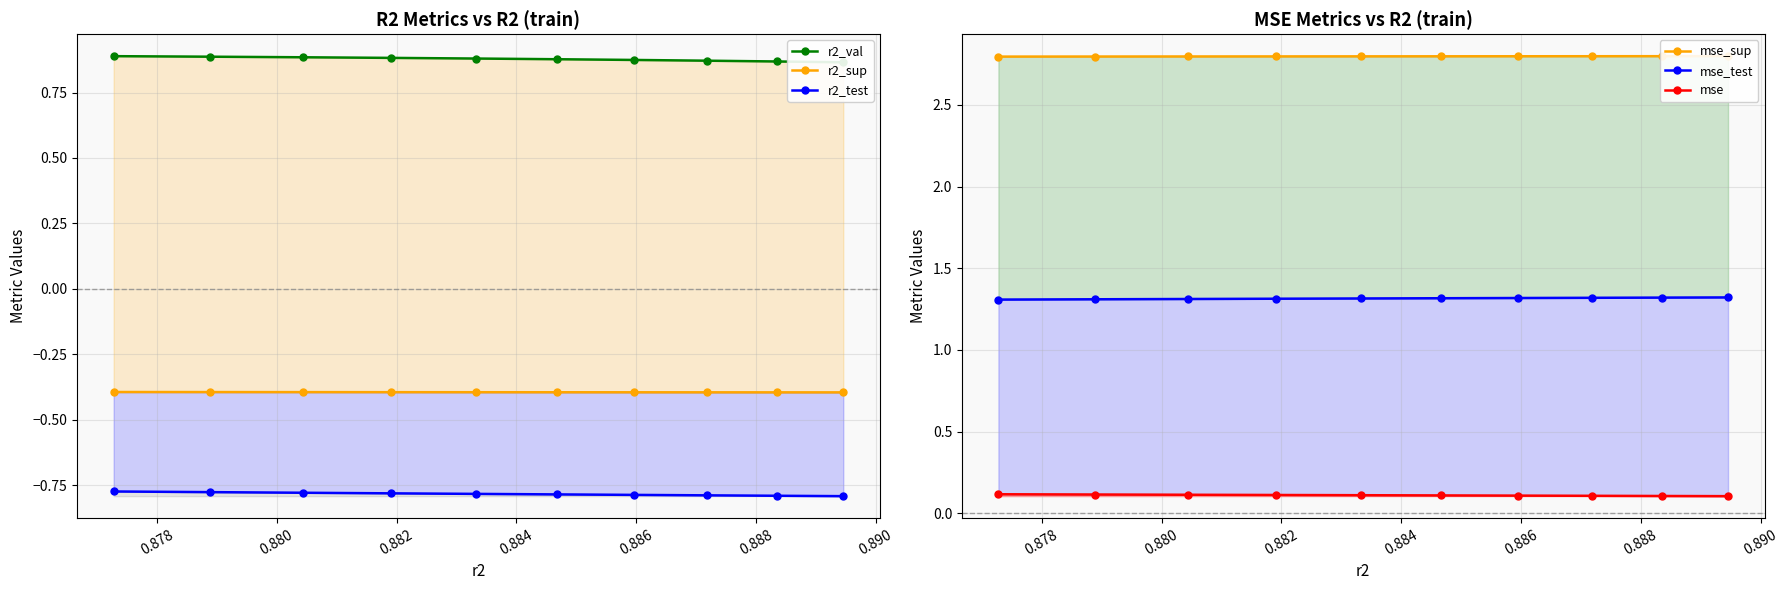

Reading left to right, extract all data points from this chart.

r2_val: 0.9	0.9	0.9	0.9	0.9	0.9	0.9	0.9	0.9	0.9
r2_sup: -0.4	-0.4	-0.4	-0.4	-0.4	-0.4	-0.4	-0.4	-0.4	-0.4
r2_test: -0.8	-0.8	-0.8	-0.8	-0.8	-0.8	-0.8	-0.8	-0.8	-0.8
mse_sup: 2.8	2.8	2.8	2.8	2.8	2.8	2.8	2.8	2.8	2.8
mse_test: 1.3	1.3	1.3	1.3	1.3	1.3	1.3	1.3	1.3	1.3
mse: 0.1	0.1	0.1	0.1	0.1	0.1	0.1	0.1	0.1	0.1